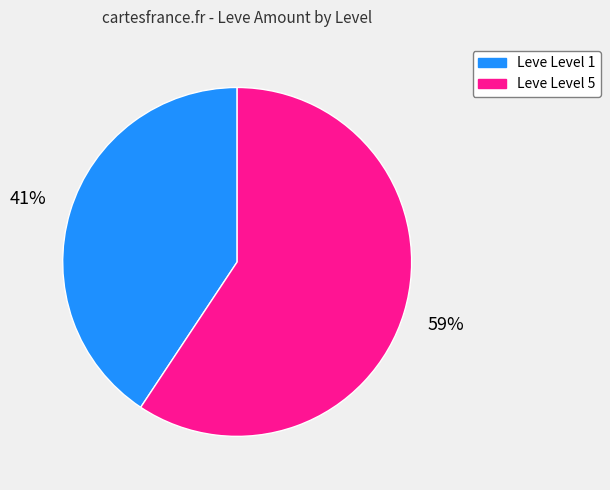

Is there any slice that represents more than half of the pie?

Yes